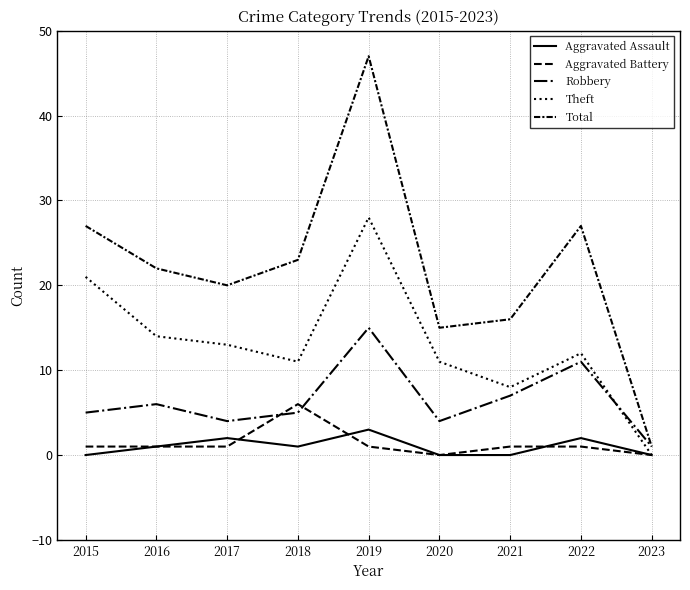

Reading right to left, transcribe all the data shown in this chart.

Aggravated Assault: 2023=0	2022=2	2021=0	2020=0	2019=3	2018=1	2017=2	2016=1	2015=0
Aggravated Battery: 2023=0	2022=1	2021=1	2020=0	2019=1	2018=6	2017=1	2016=1	2015=1
Robbery: 2023=1	2022=11	2021=7	2020=4	2019=15	2018=5	2017=4	2016=6	2015=5
Theft: 2023=0	2022=12	2021=8	2020=11	2019=28	2018=11	2017=13	2016=14	2015=21
Total: 2023=1	2022=27	2021=16	2020=15	2019=47	2018=23	2017=20	2016=22	2015=27